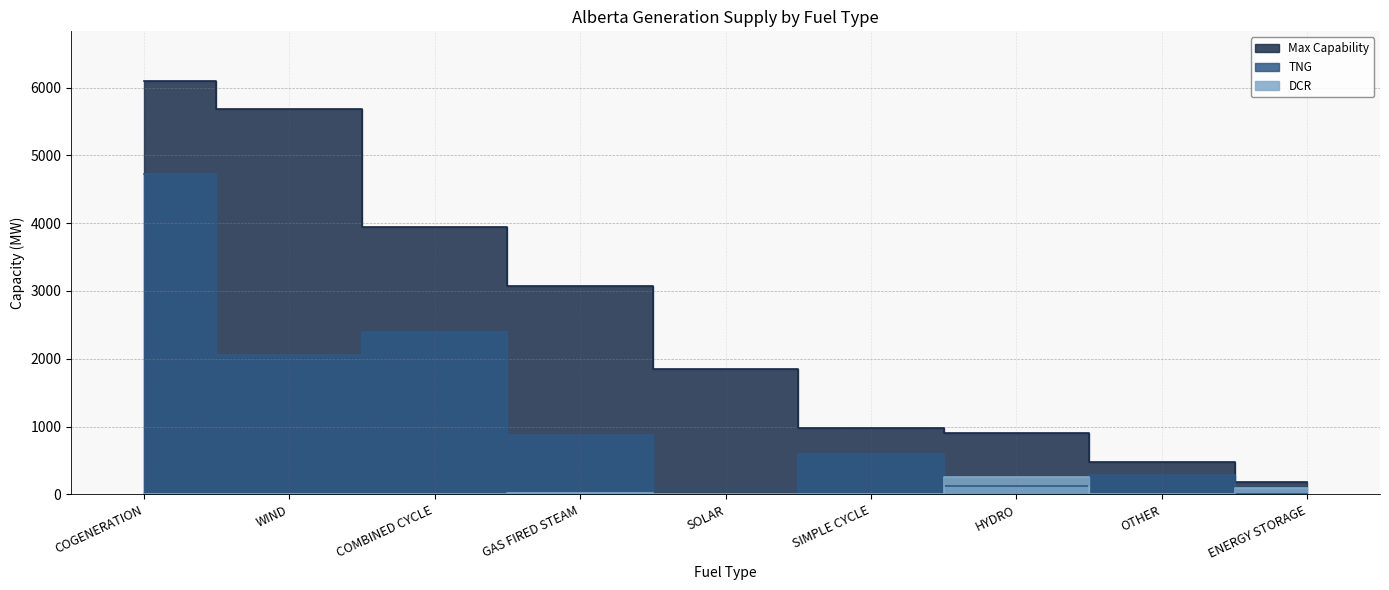

The Max Capability series shows 2635 at COMBINED CYCLE. True or false?

False